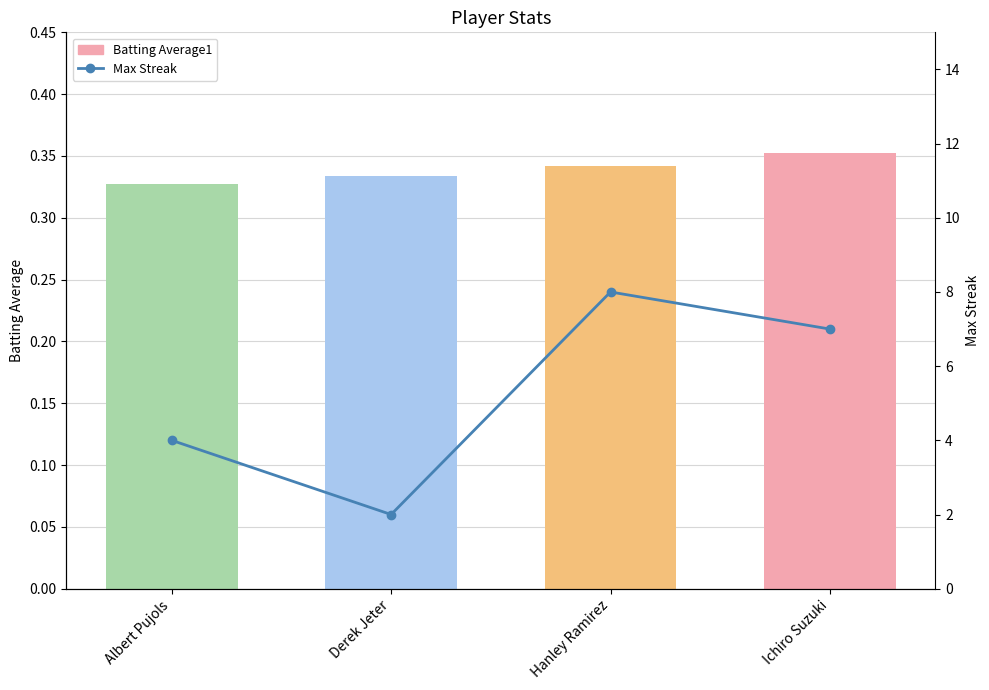

What is the sum of the Max Streak values at Hanley Ramirez and Albert Pujols?

12.0